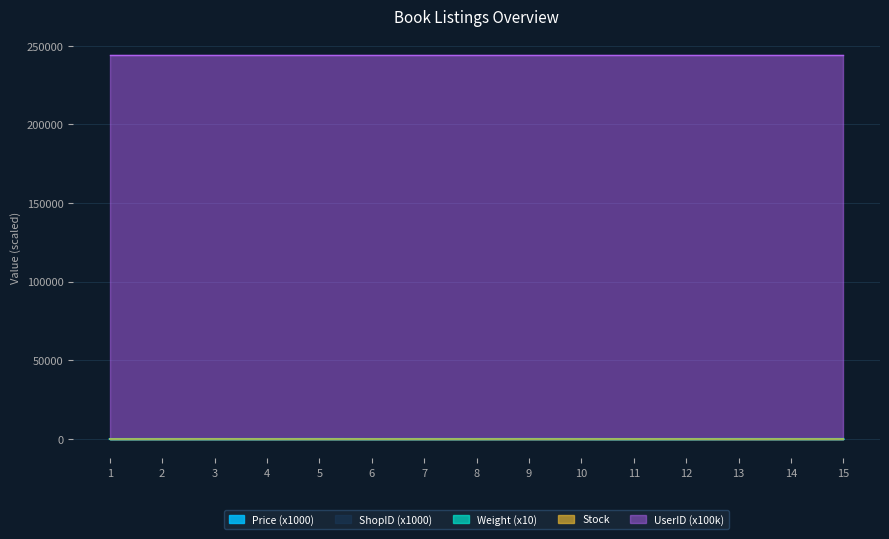

What is the value of the Weight point at the 4th from the left?

30.0